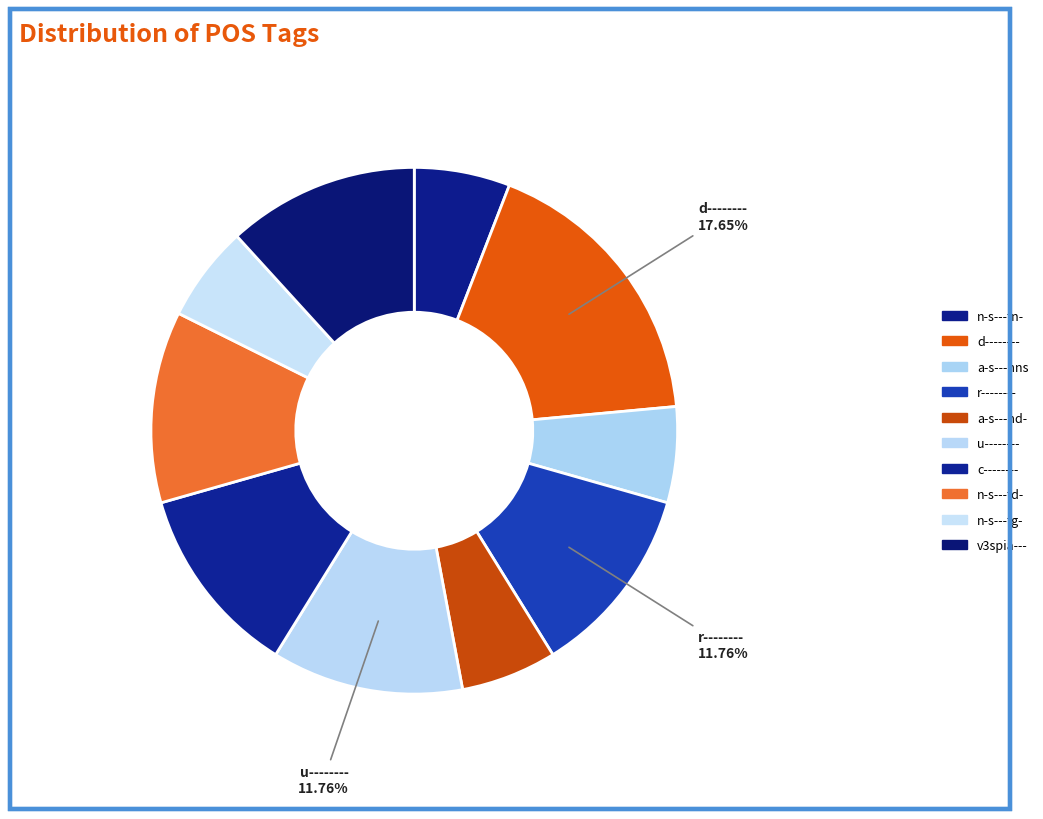

Does a-s---nns represent more than half of the total?

No